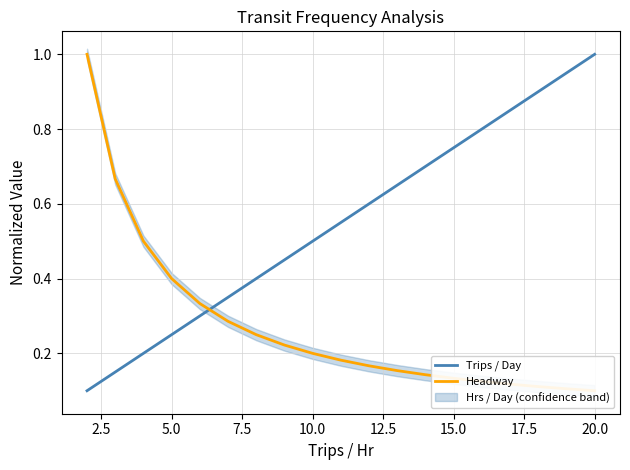

Which series has the widest spread of values?

Trips / Day